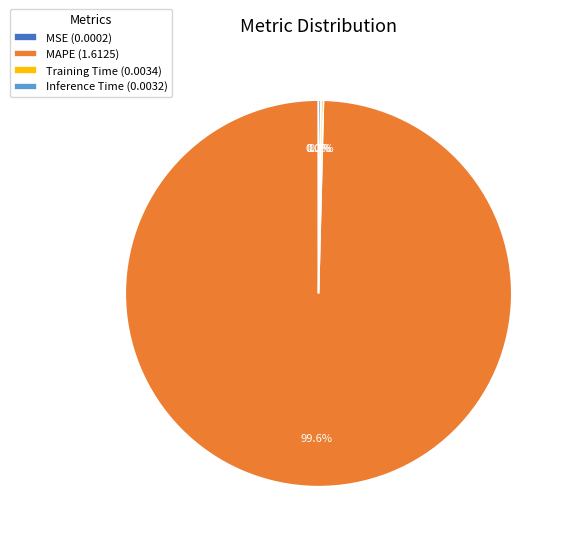

Is there a majority slice in this chart?

Yes